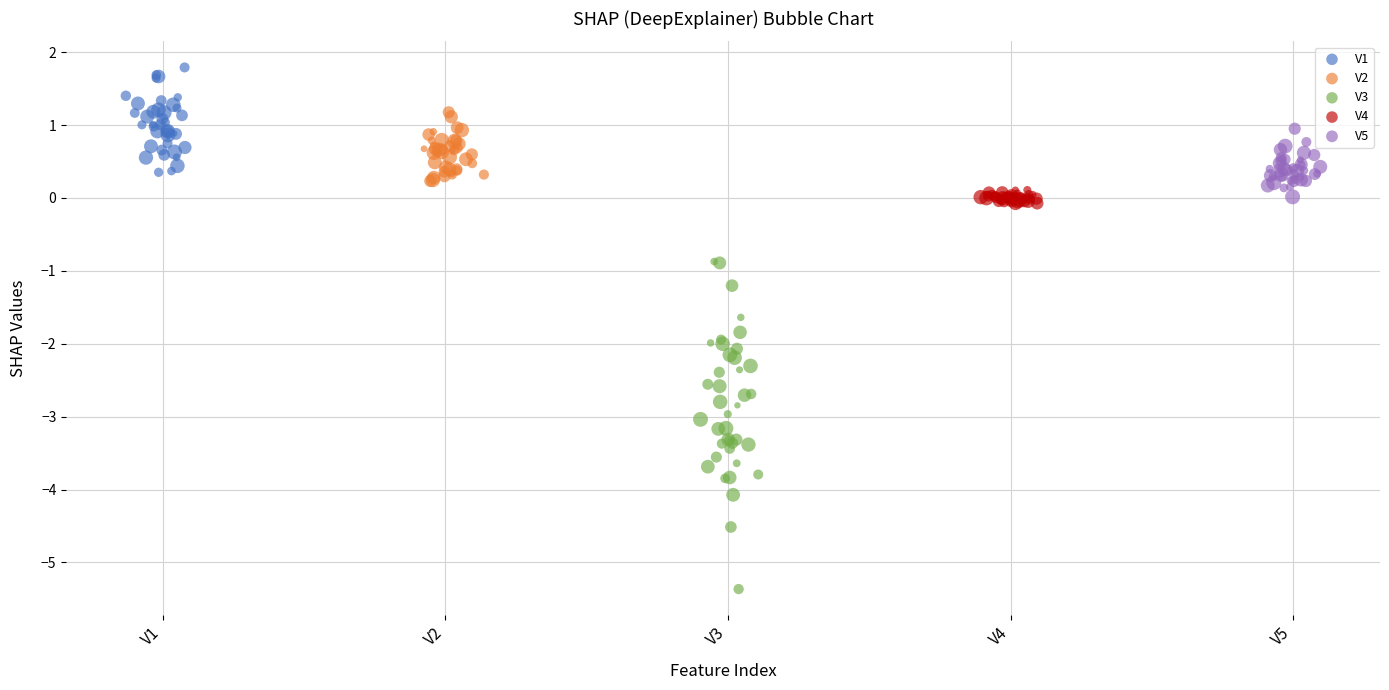

Which series contains the highest Y value?

V1